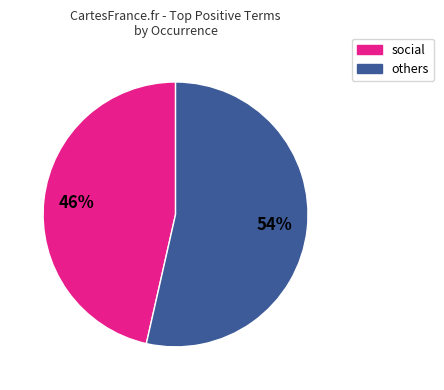

Is there a majority slice in this chart?

Yes